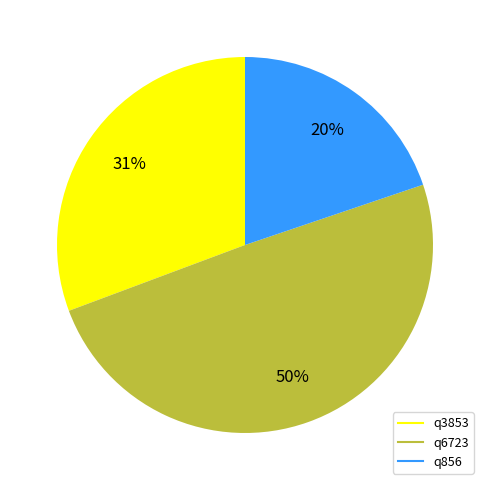

Combined, do q3853 and q6723 account for over 50%?

Yes